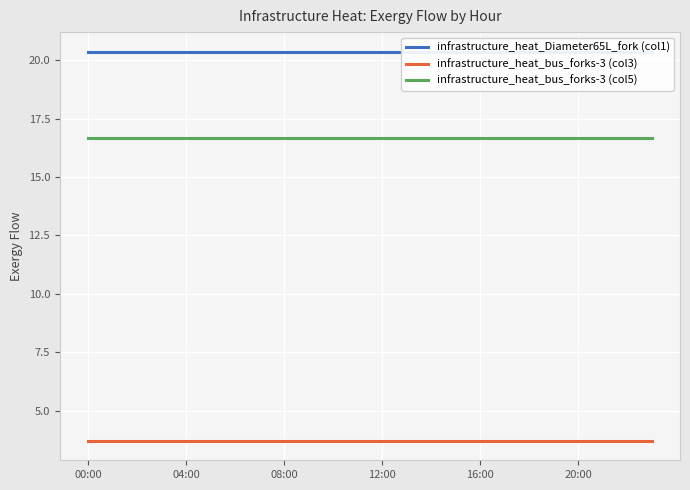

True or false: infrastructure_heat_bus_forks-3 (col3) has a value of 6.2 at 14.

False